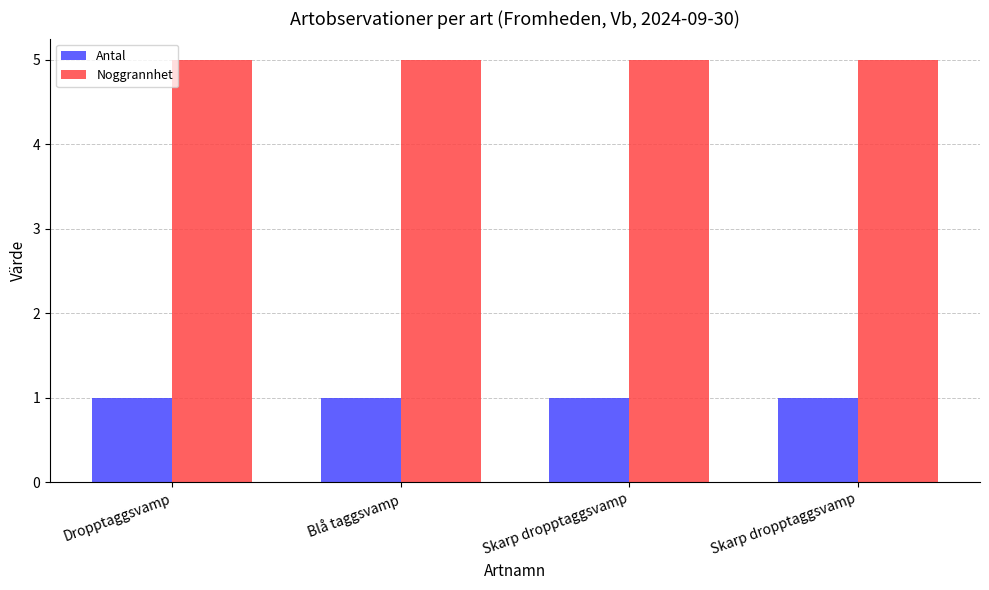

How many series are shown in this chart?

2